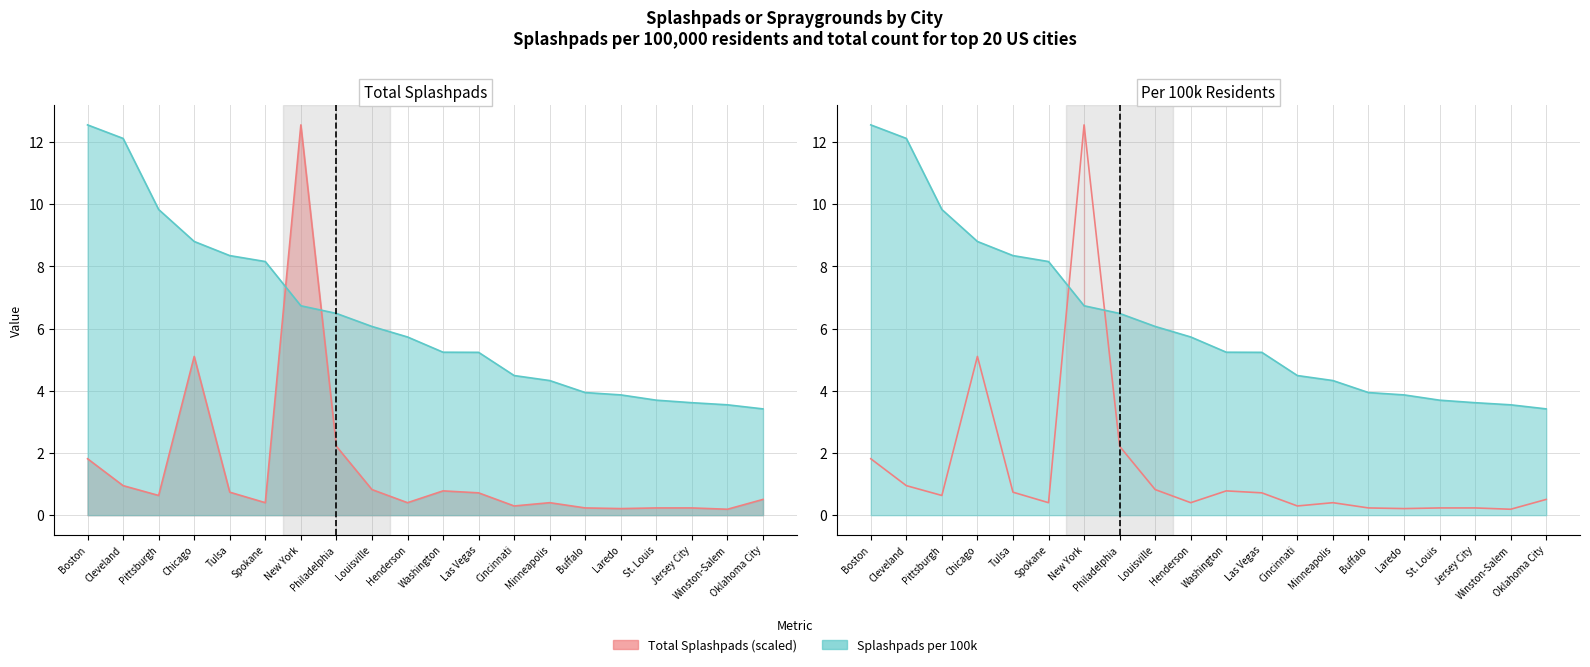

How many lines are shown in the chart?

2